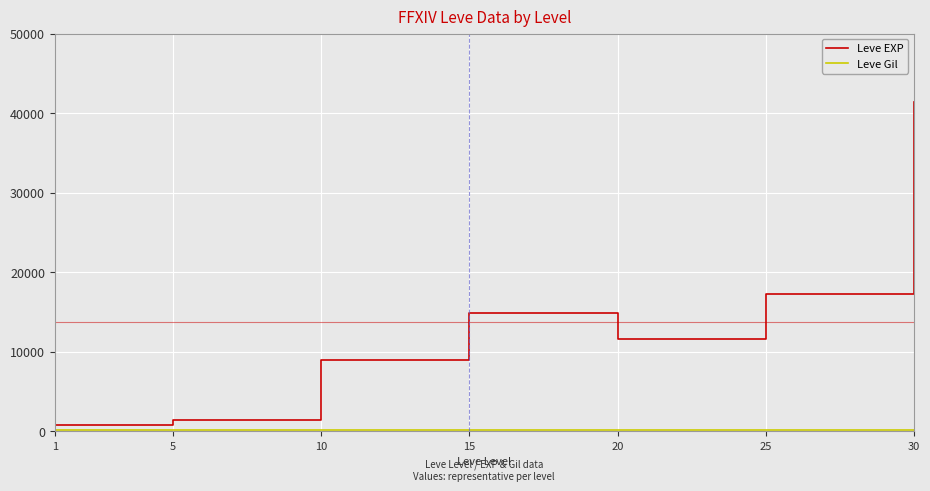

What is the maximum value shown in the chart?

41410